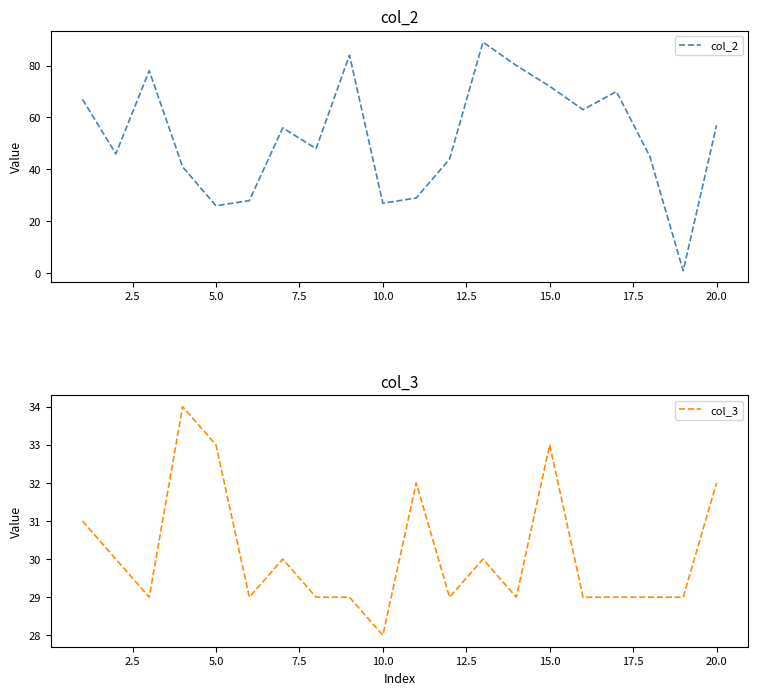

What is the average value of the col_3 series?

30